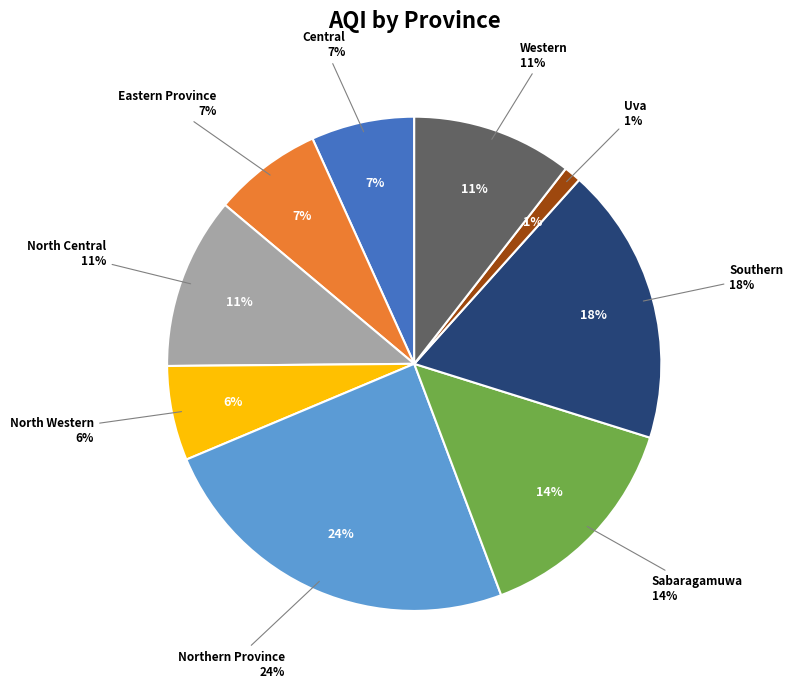

How many segments does this pie chart have?

9